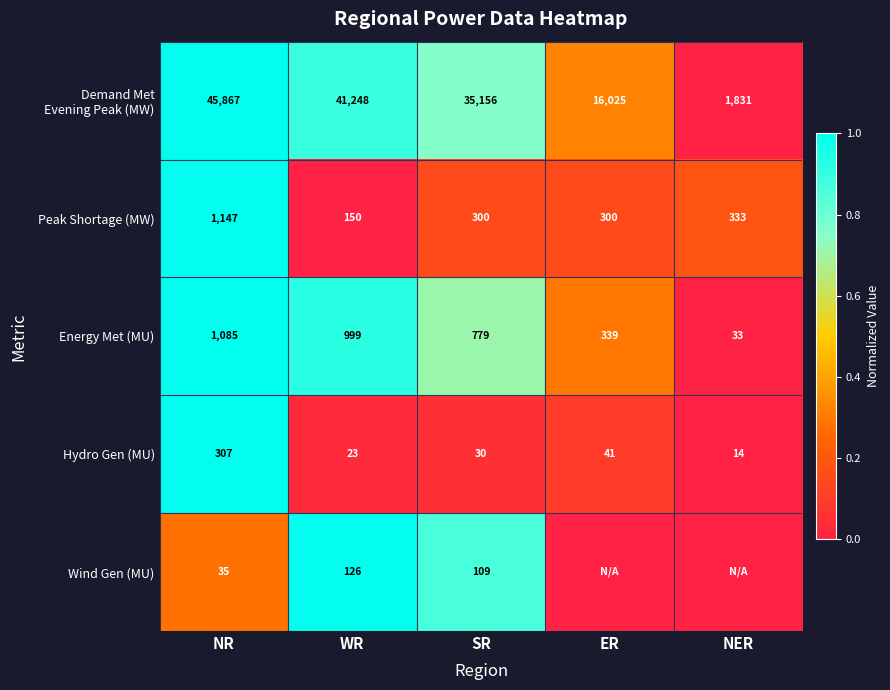

At how many categories does at least one series exceed 0?

5